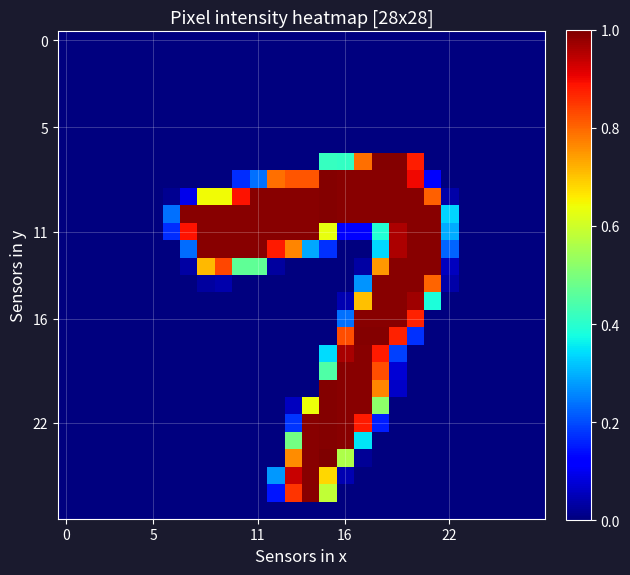

At how many categories does at least one series exceed 0?

17